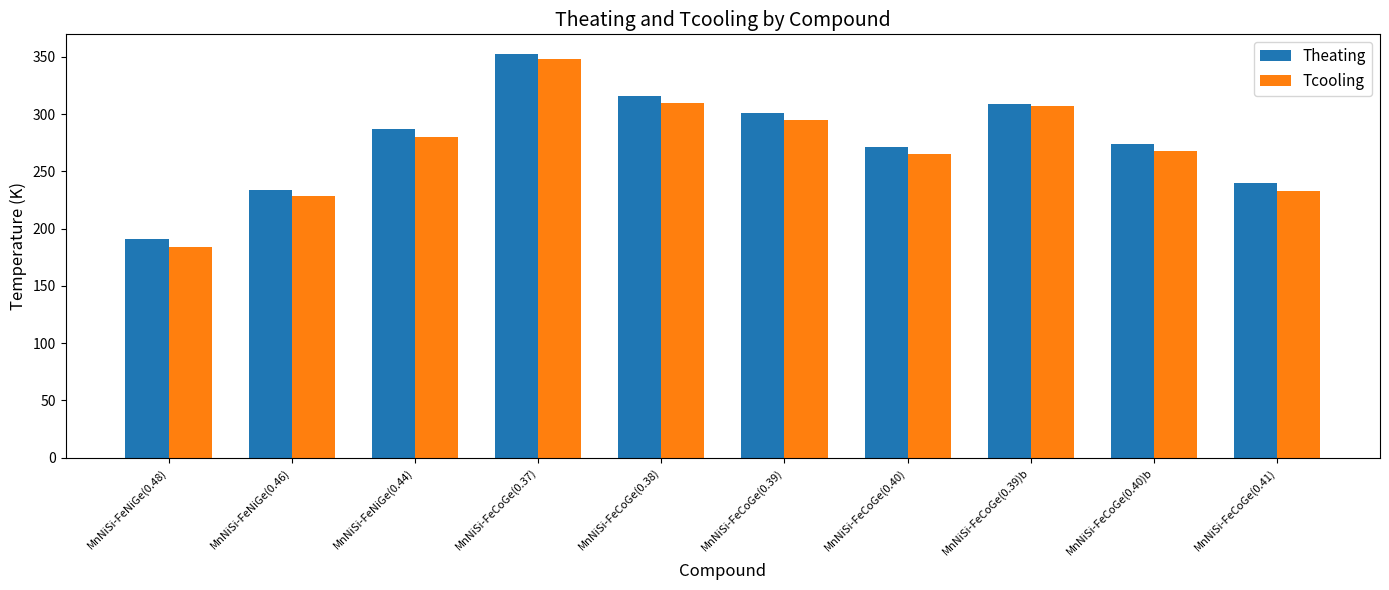

Read the Tcooling value at MnNiSi-FeNiGe(0.44).

280.0